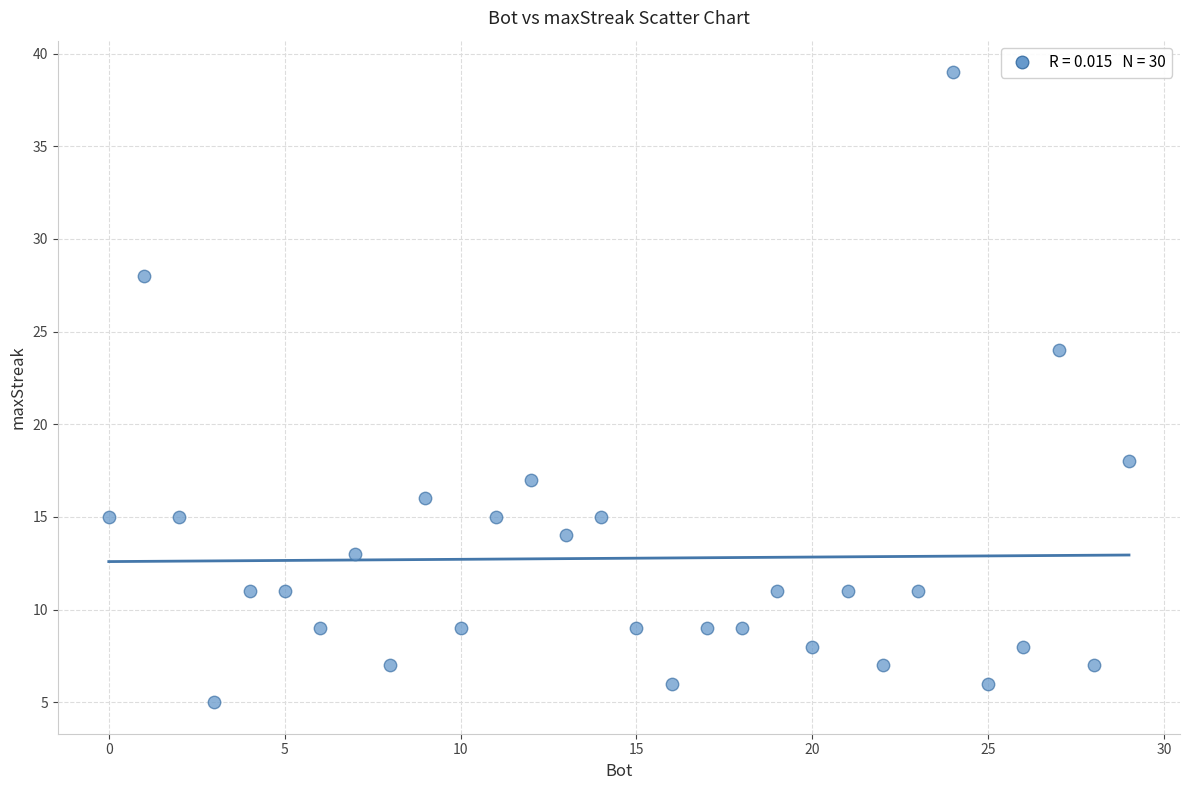

What Y value in the scatter plot is closest to 22?

24